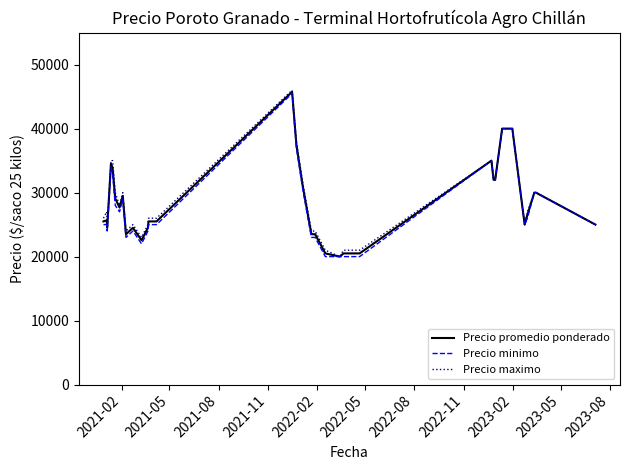

How many values in the Precio minimo series are below 25000?

15